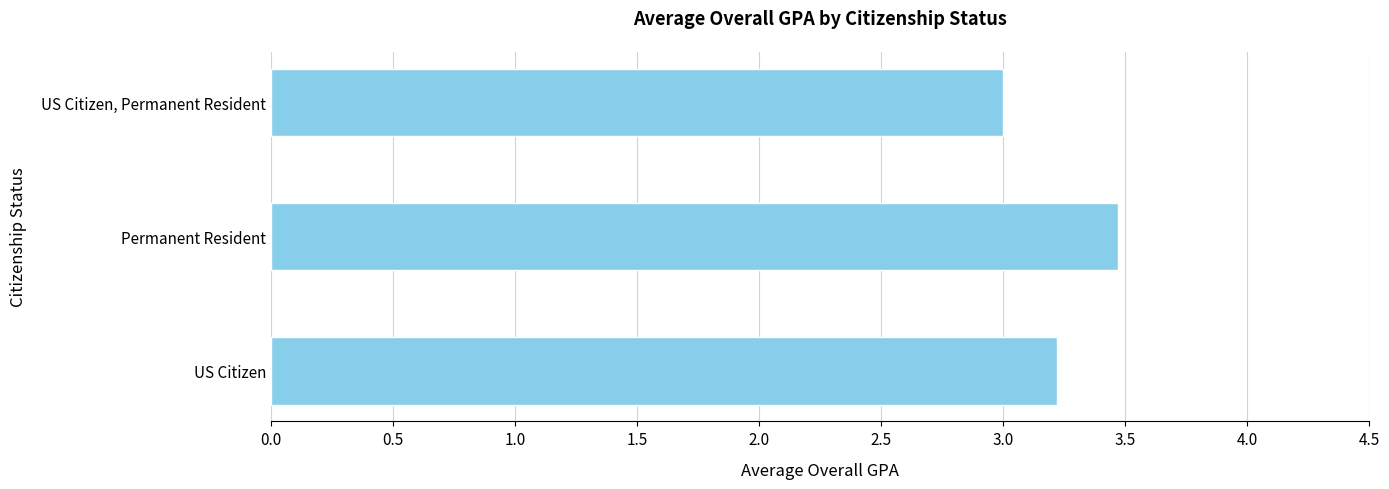

What is the sum of all values?

9.7